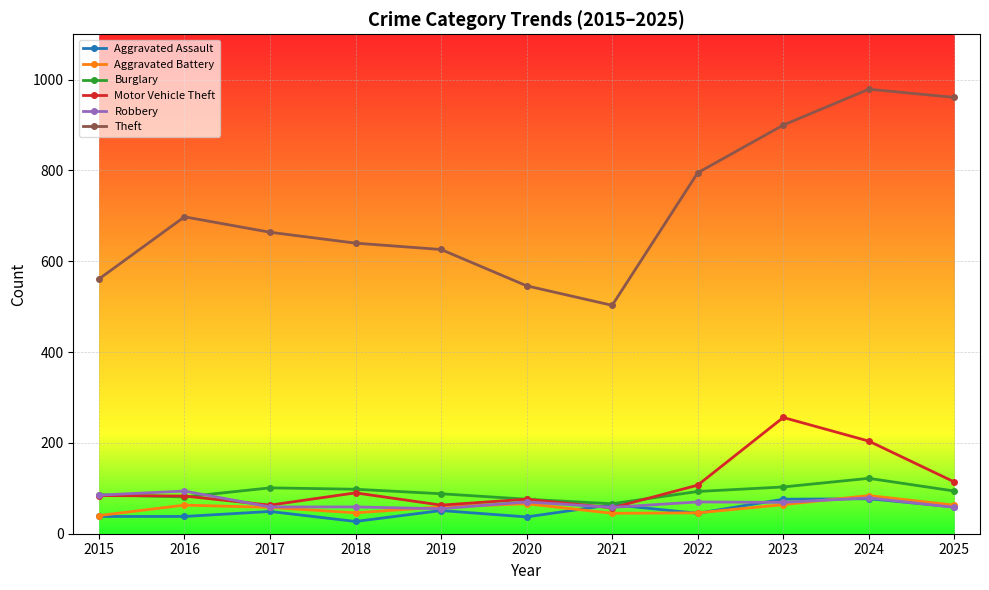

True or false: Aggravated Battery and Theft intersect in this chart.

False